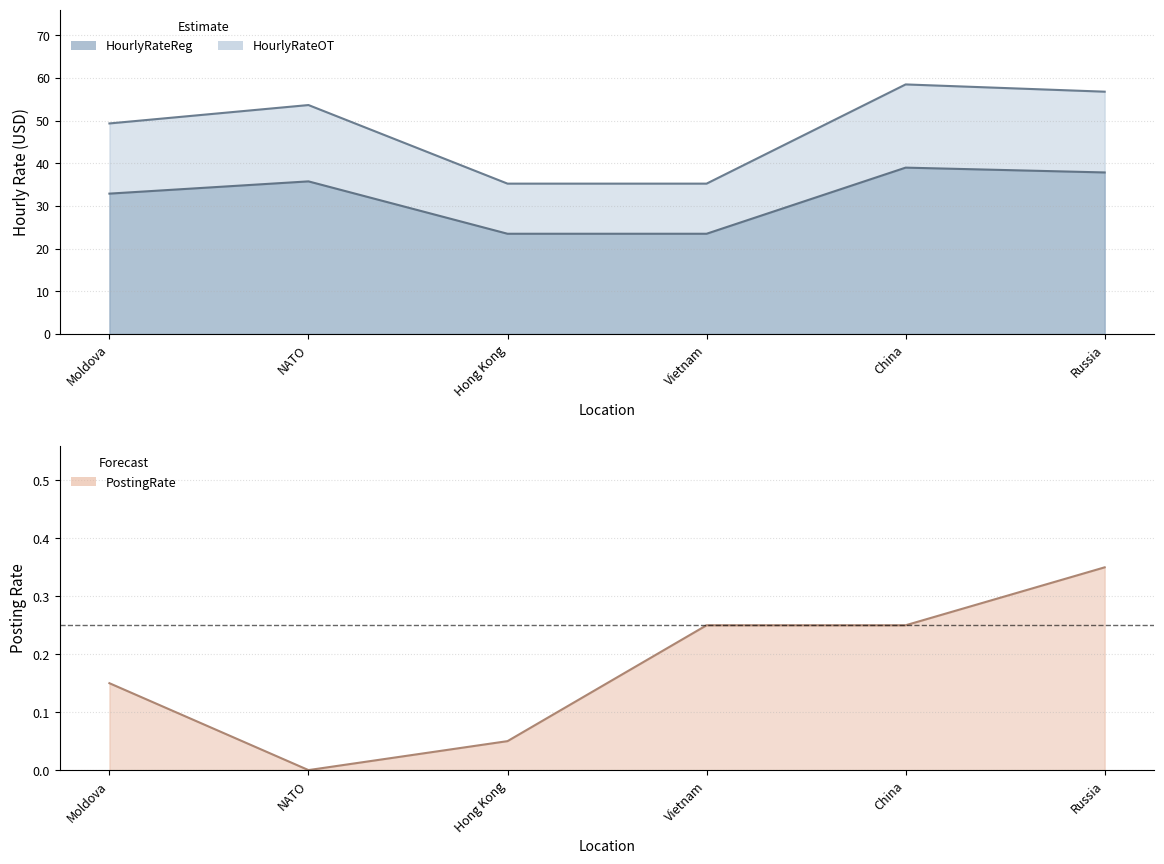

What is the difference between the second highest and minimum values in the HourlyRateReg series?

14.4